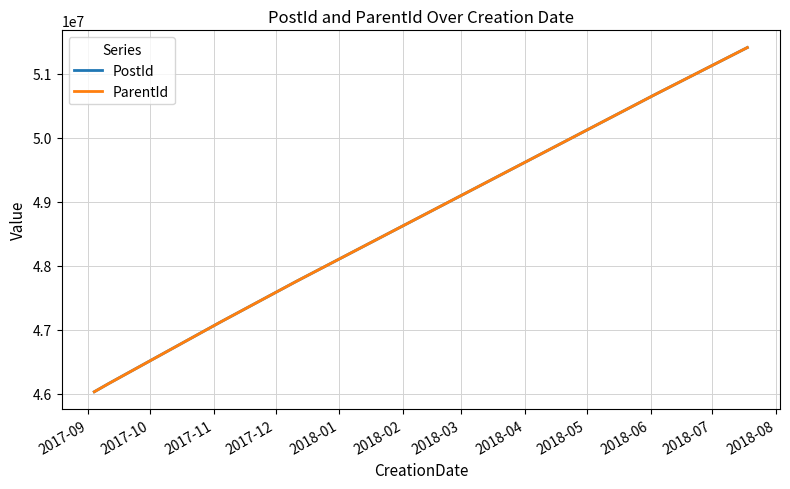

Reading left to right, extract all data points from this chart.

PostId: 46028975	46157612	47114424	47753481	50671794	51409674
ParentId: 46028975	46157059	47114424	47753481	50671794	51409674